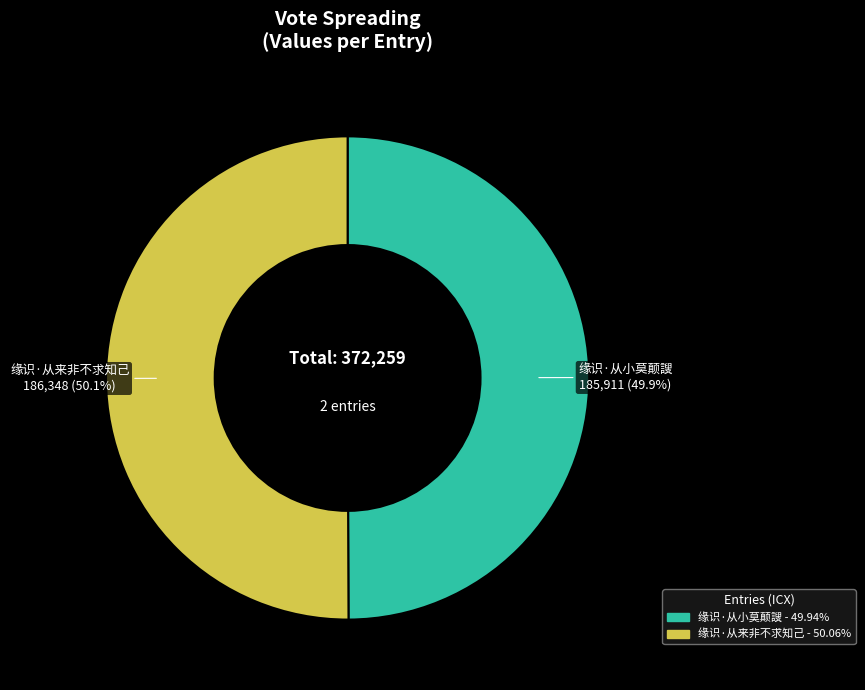

What is the ratio of the value at 缘识·从来非不求知己 to the value at 缘识·从小莫颠謏?

1.0